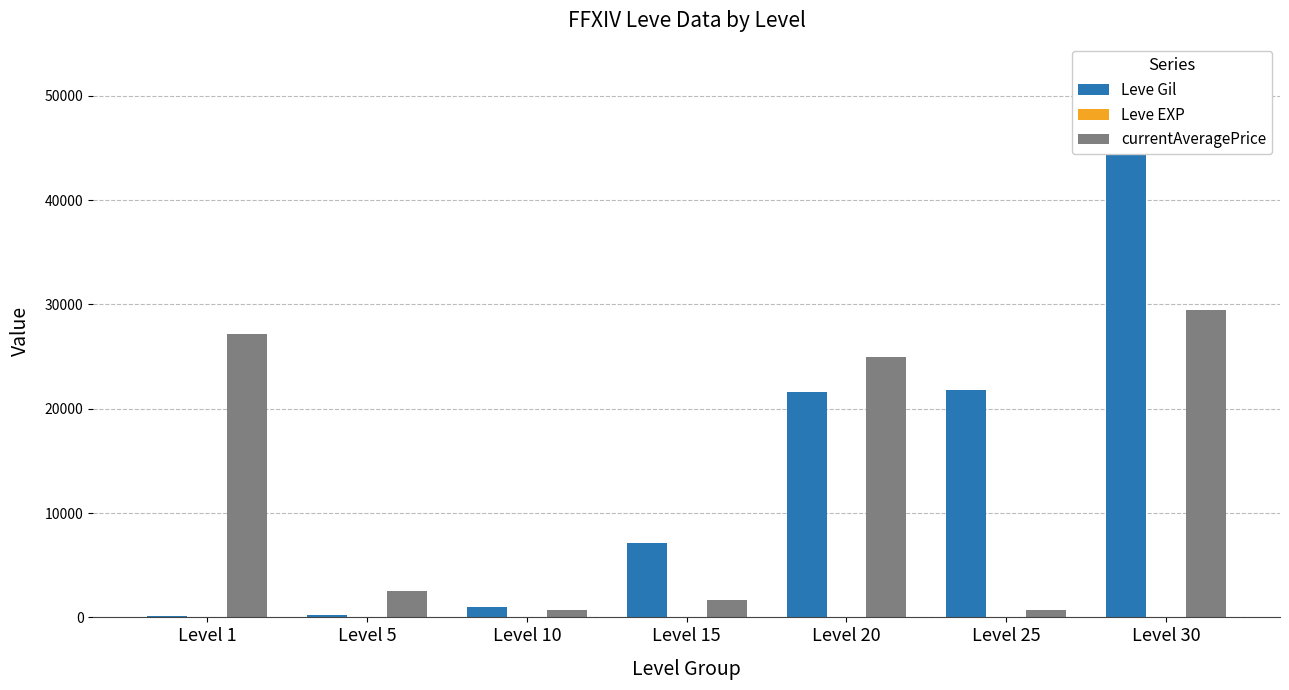

What is the maximum value shown in the chart?

52220.0